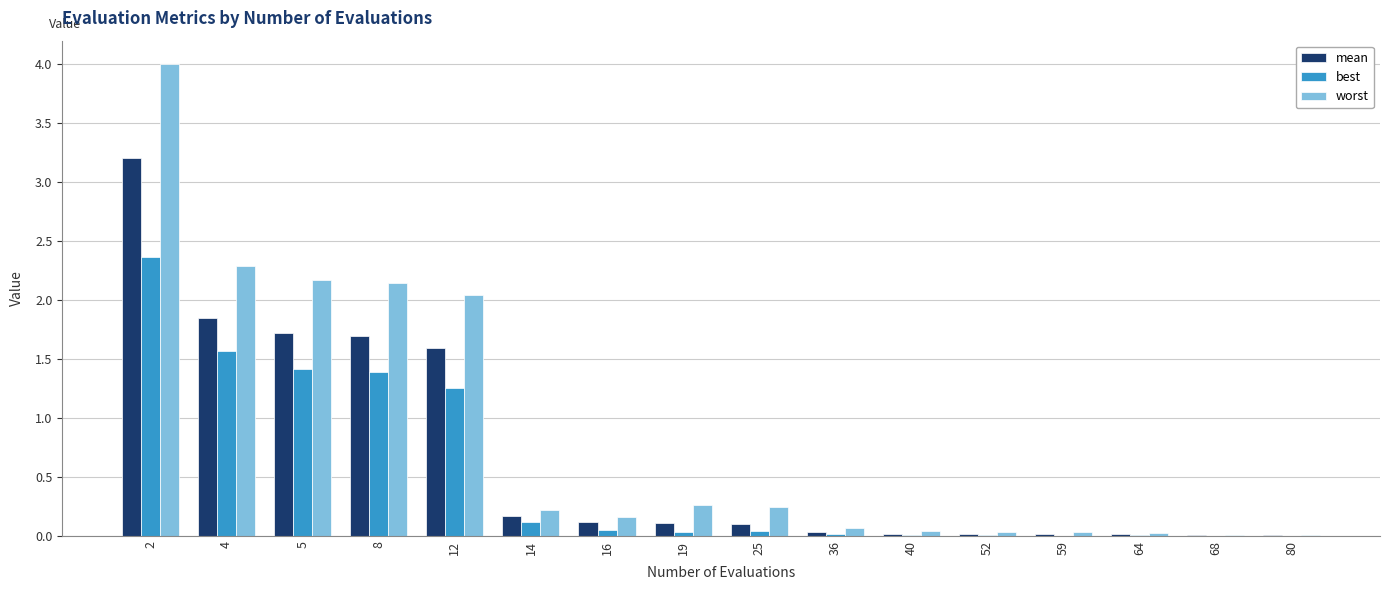

What is the maximum value for mean?

3.2